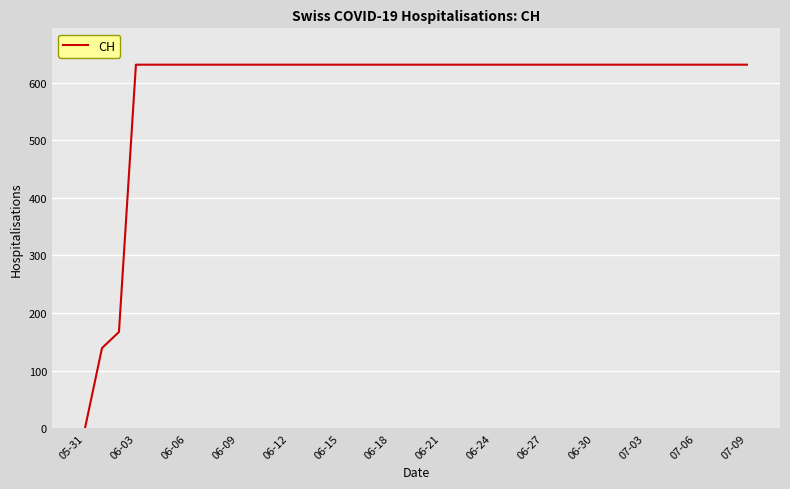

What is the greatest value displayed?

631